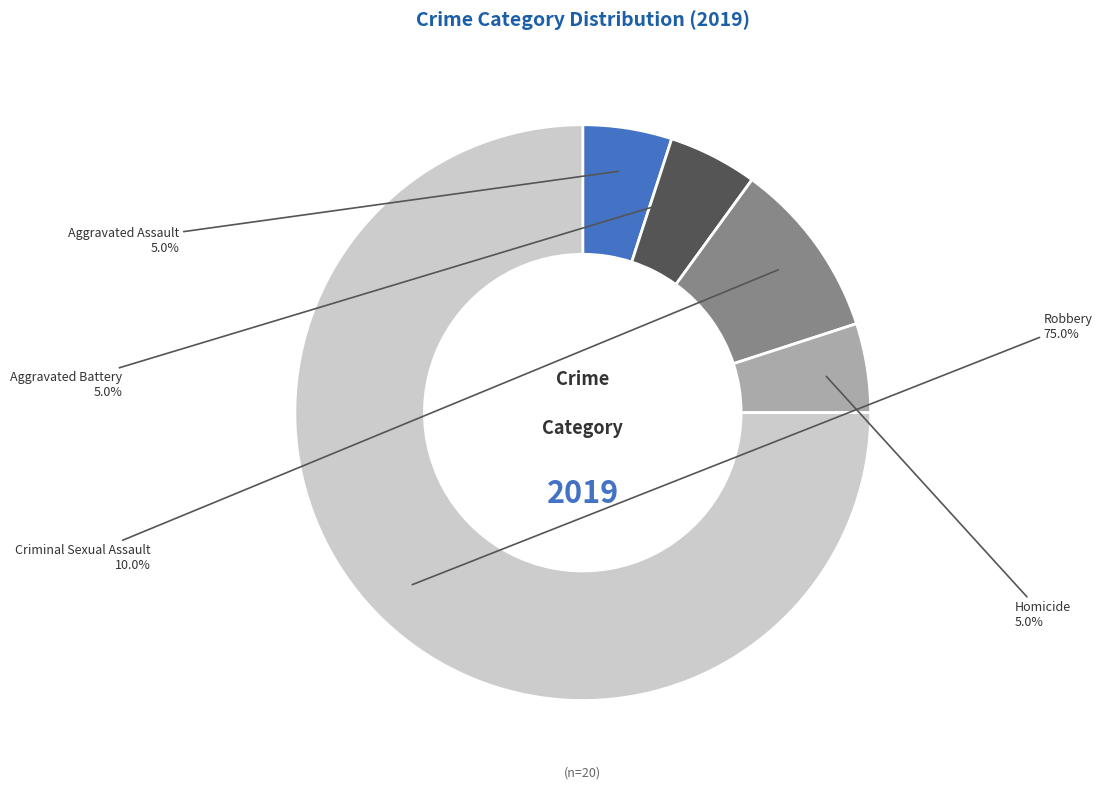

True or false: Homicide accounts for 1% of the total.

False